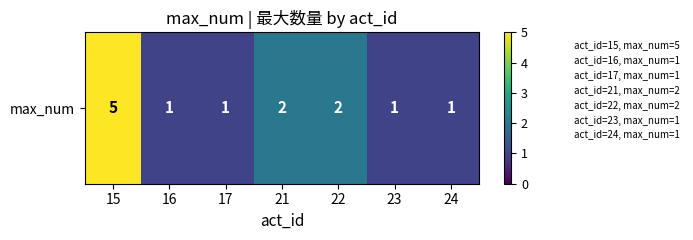

True or false: the data shows 2 at 21.

True